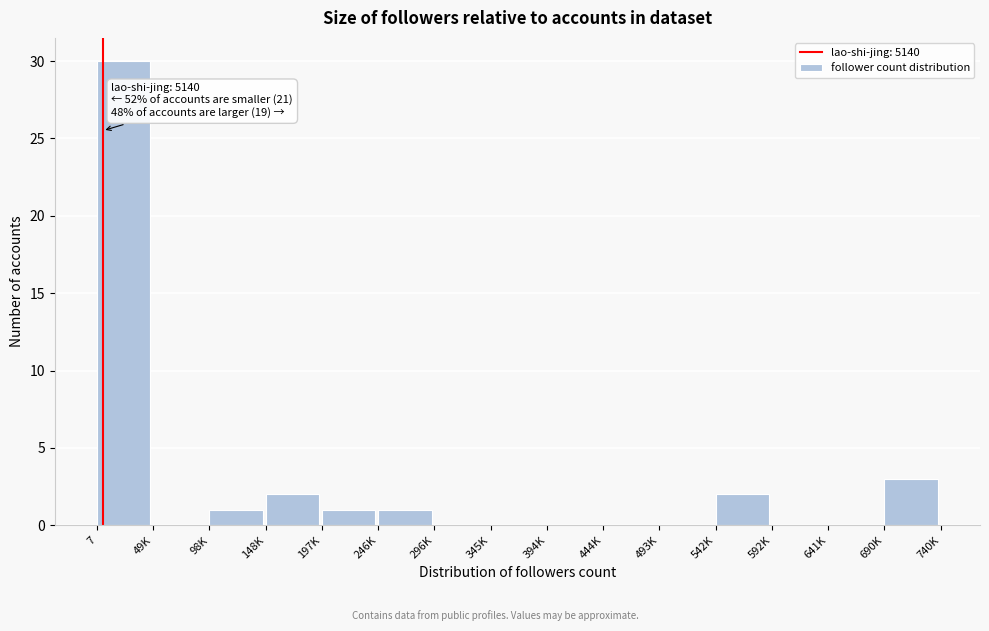

Reading left to right, list all the values displayed in this chart.

7=30	49K=0	98K=1	148K=2	197K=1	246K=1	296K=0	345K=0	394K=0	444K=0	493K=0	542K=2	592K=0	641K=0	690K=3